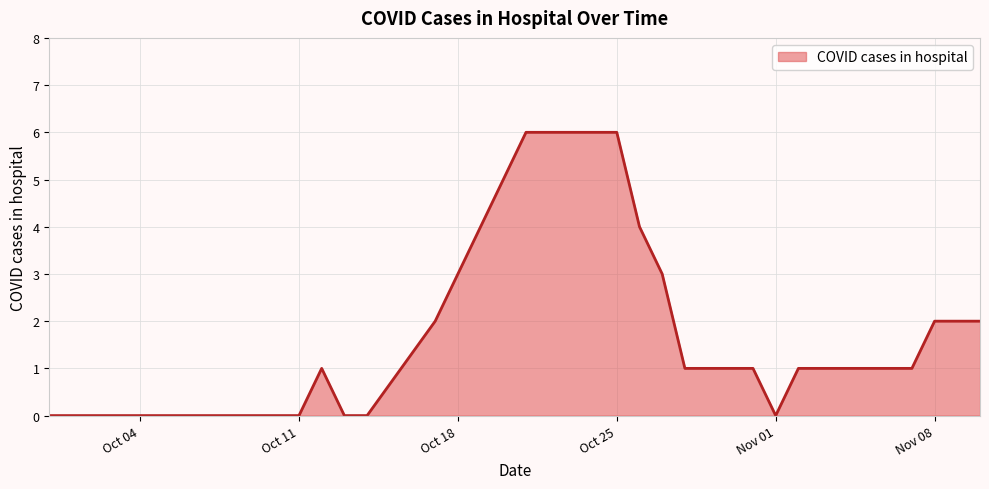

What is the greatest value displayed?

6